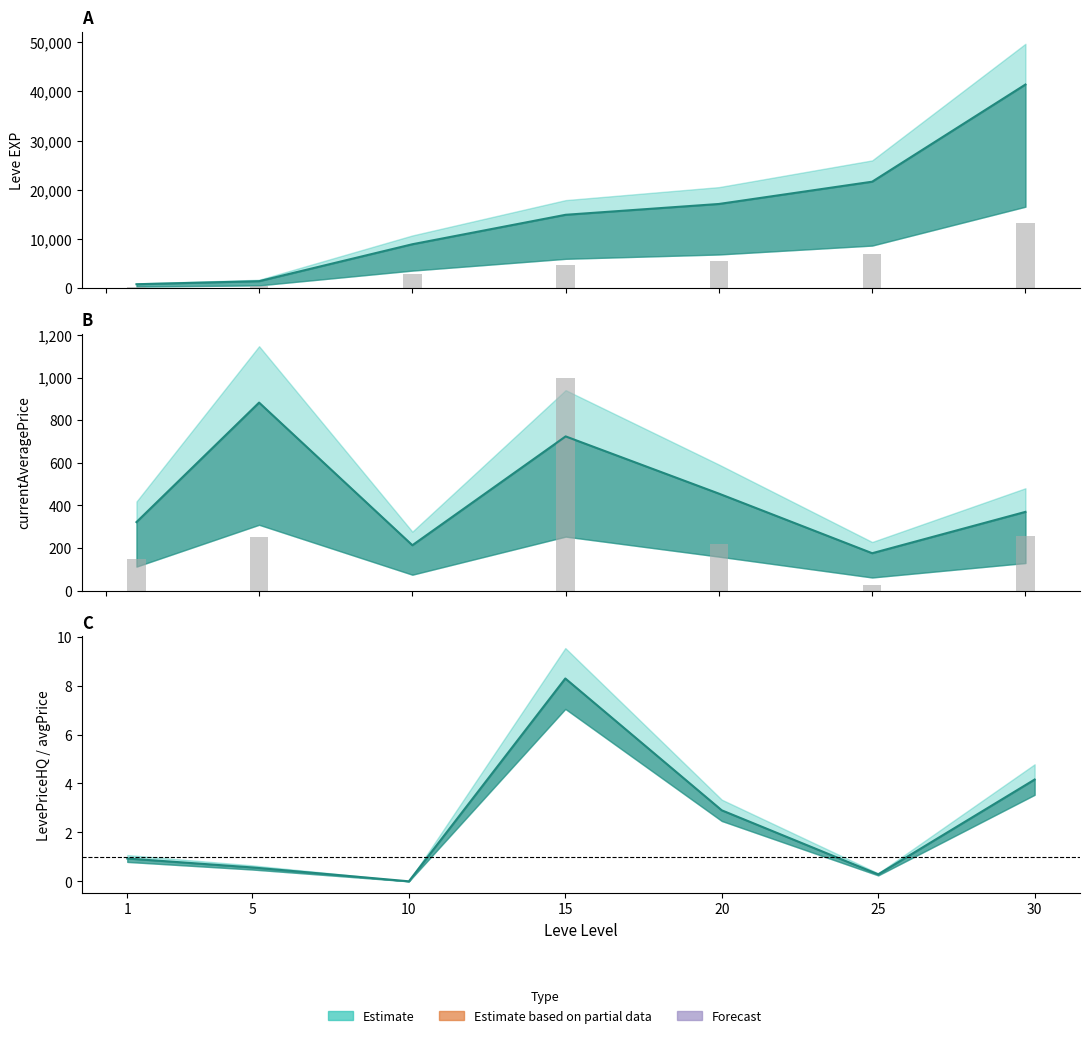

What is the total value across all series at 1?

1271.4